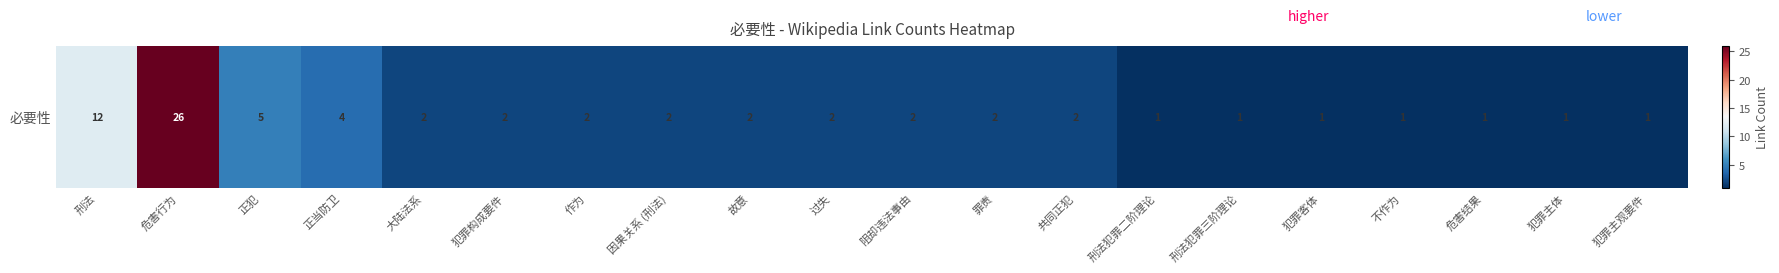

What is the greatest value displayed?

26